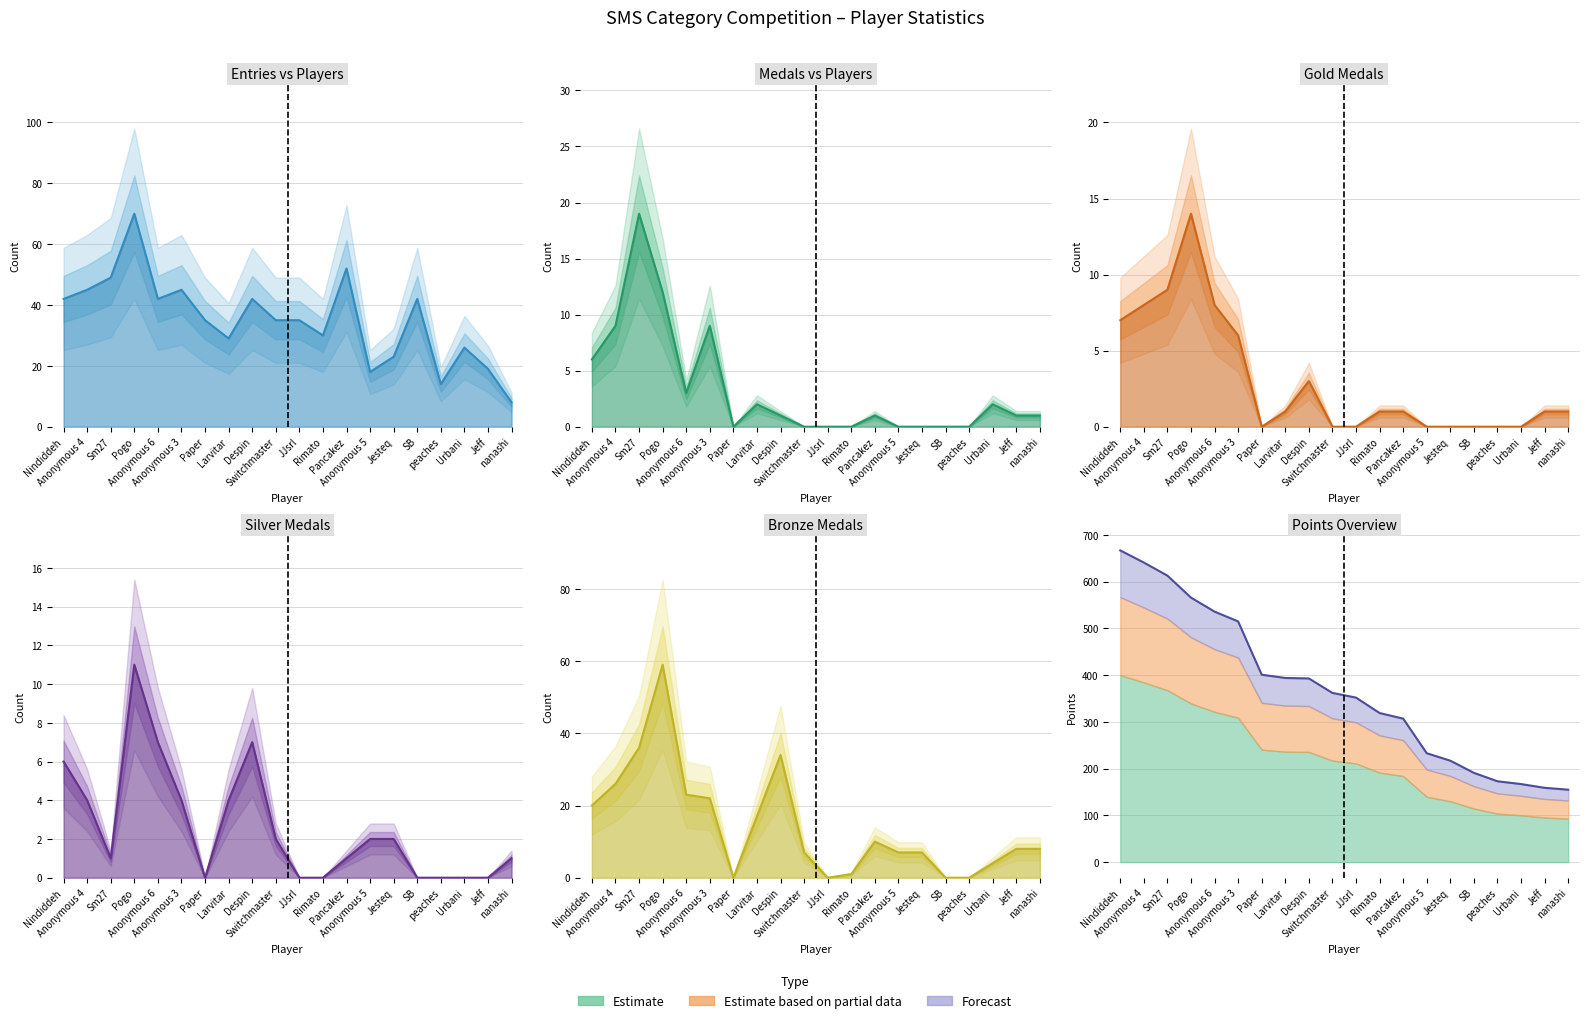

How many interior local peaks does the Entries series have?

6